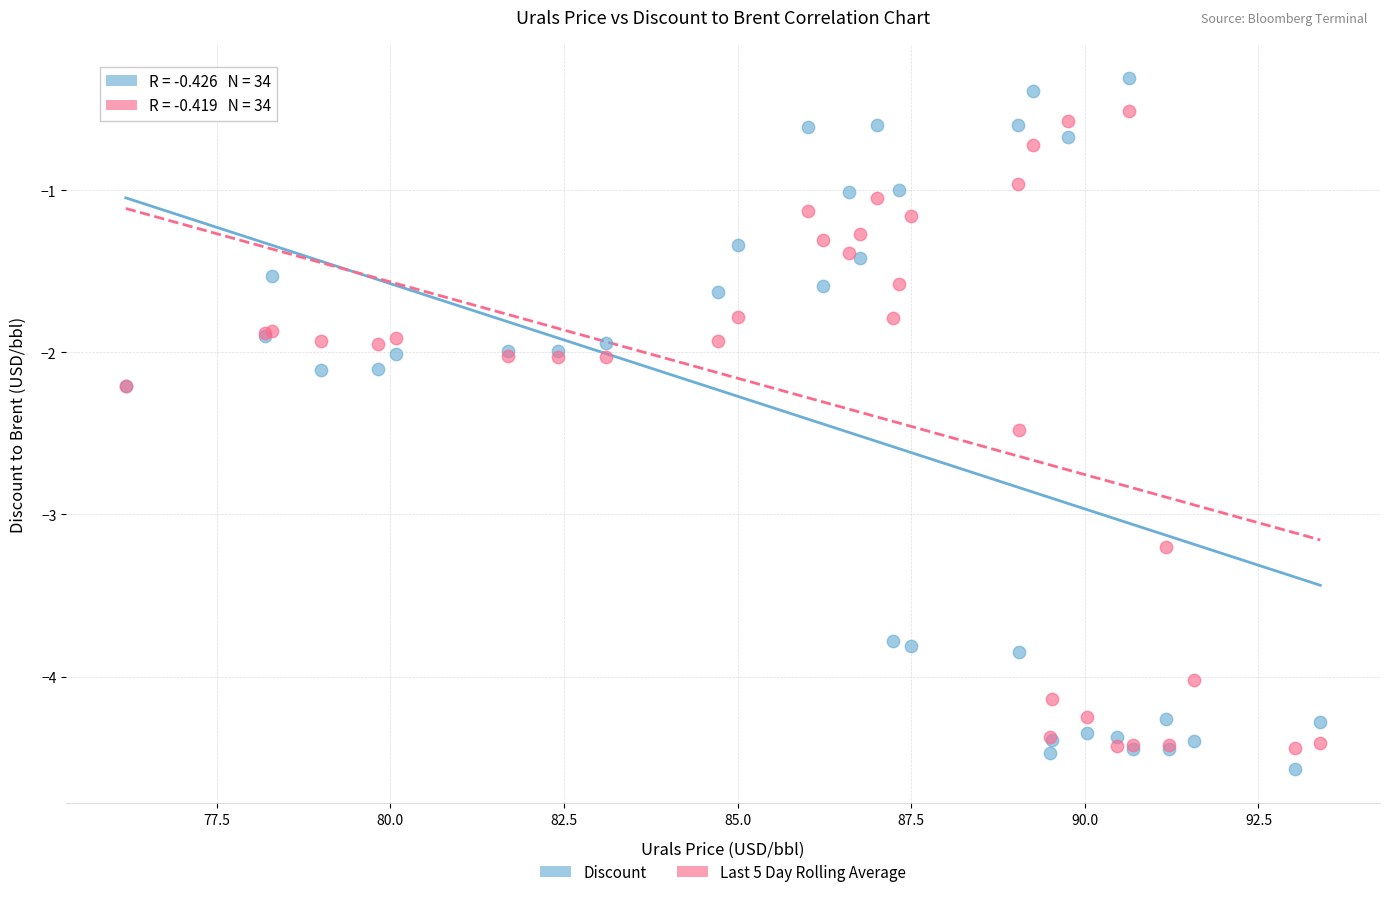

Which series contains the highest Y value?

Discount